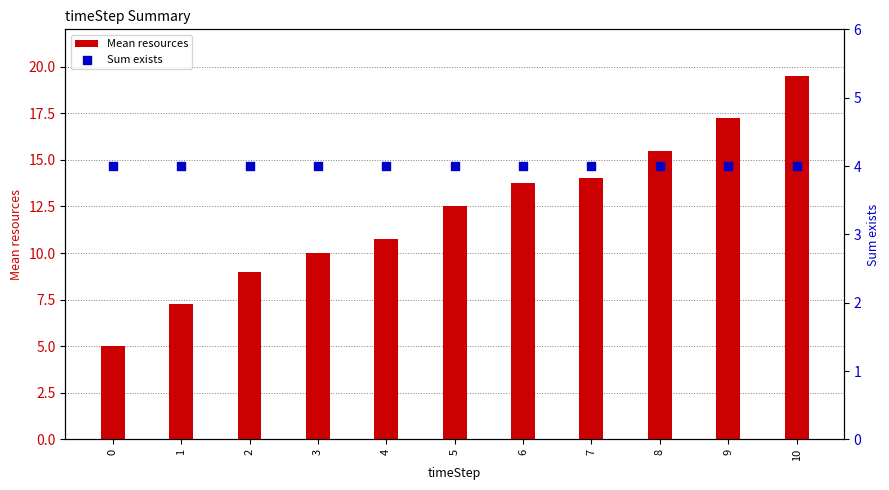

Is the value of Sum exists at 4 greater than the value of Mean resources at 9?

No